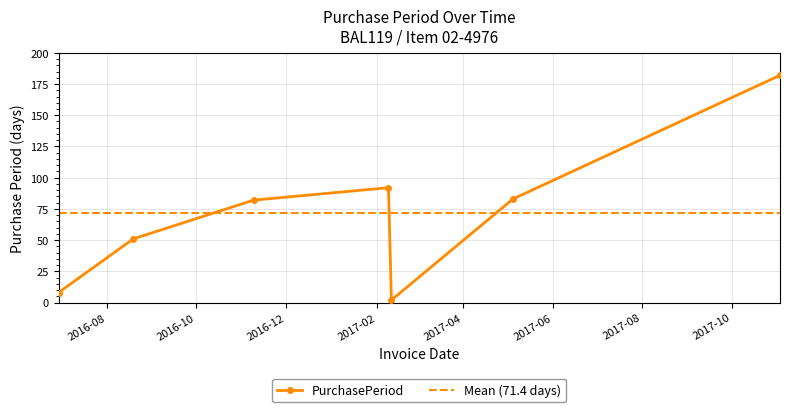

What is the change in value from 2016-11-09 to 2017-11-03?

+100